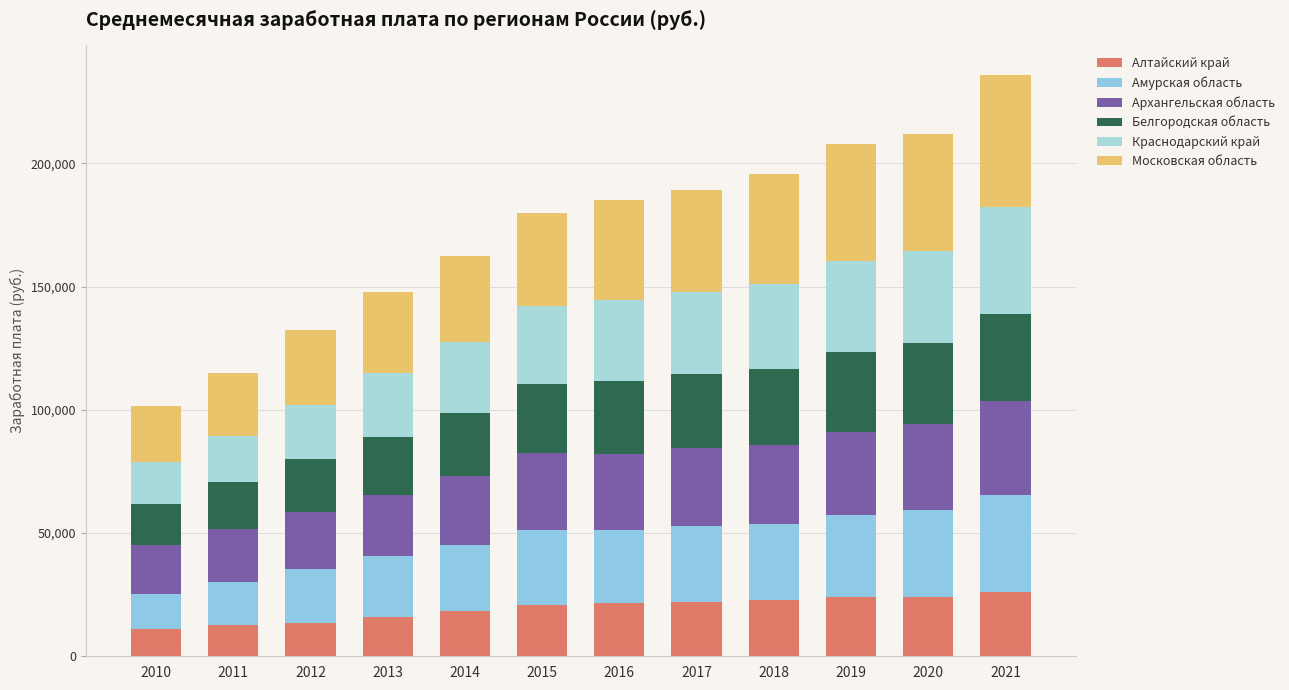

How many categories are shown in the chart?

12